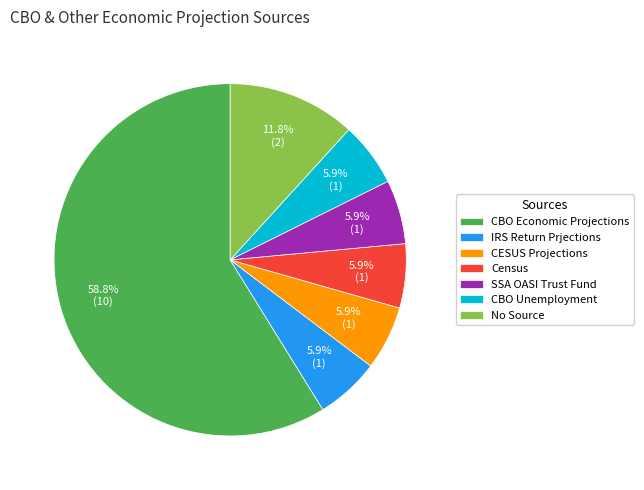

What is the largest slice in the pie chart?

CBO Economic Projections